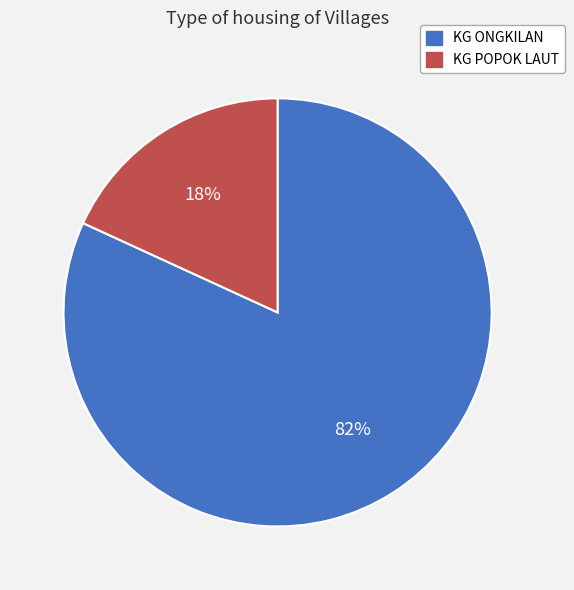

Count the number of slices in the pie.

2